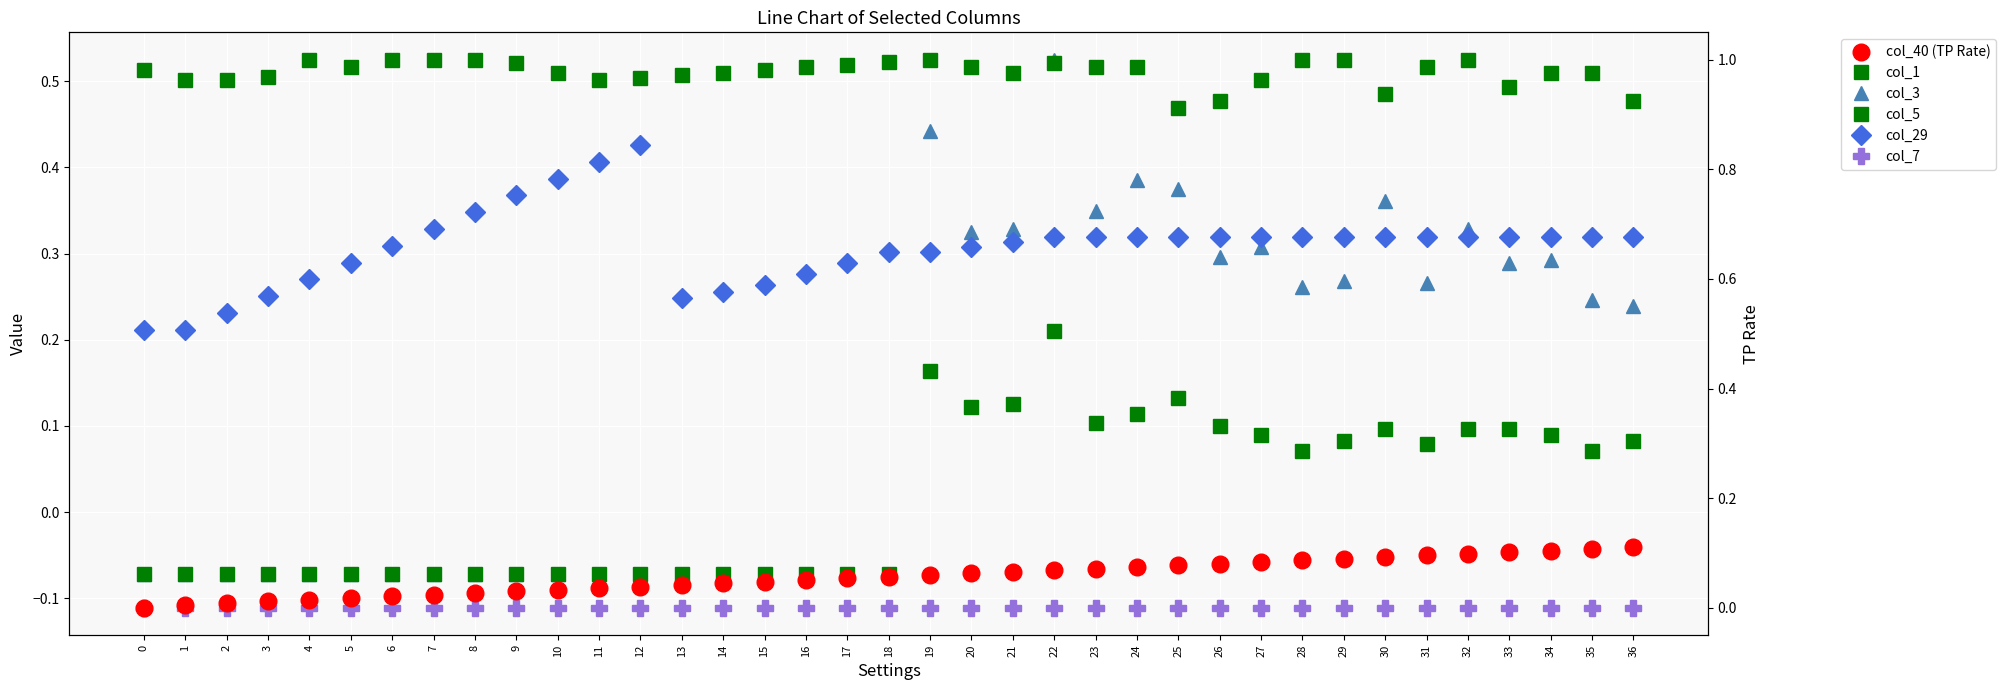

At how many categories does at least one series exceed 0?

37